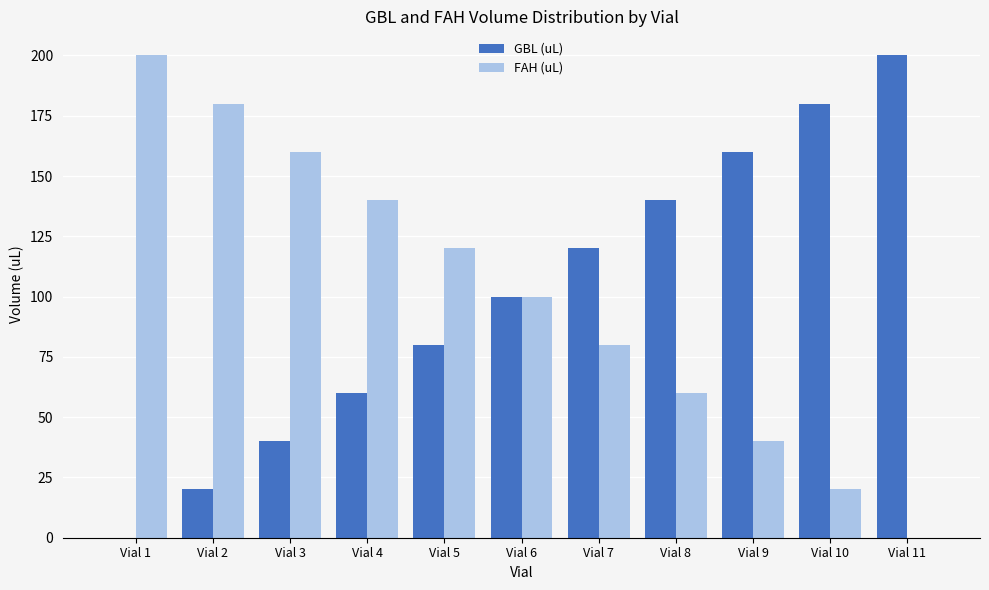

The GBL (uL) series shows 96 at Vial 8. True or false?

False